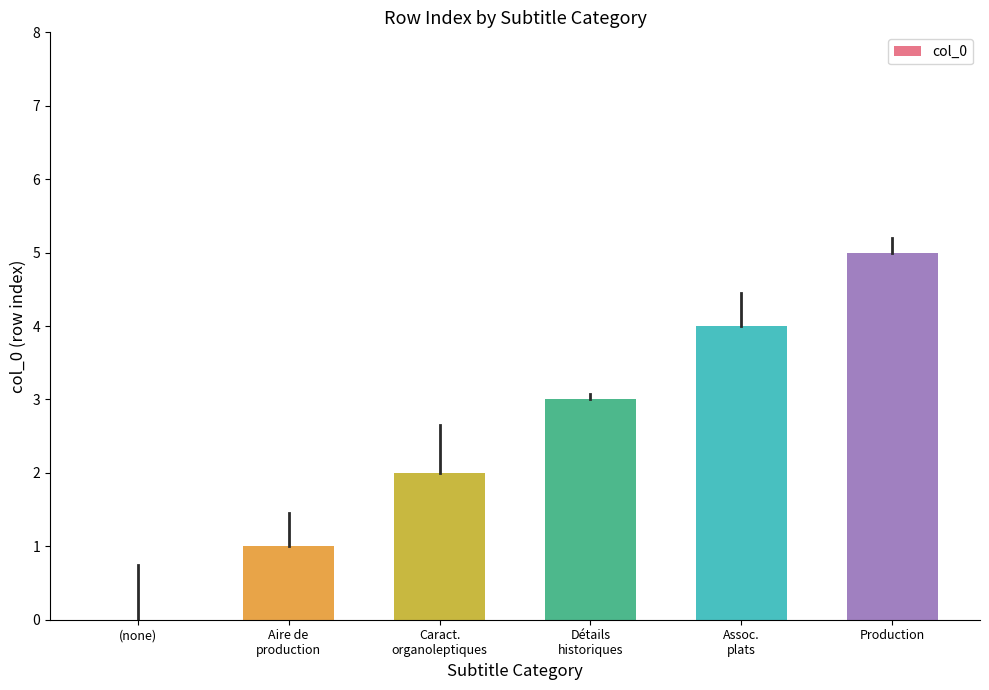

Which category has the highest value across all series?

Production